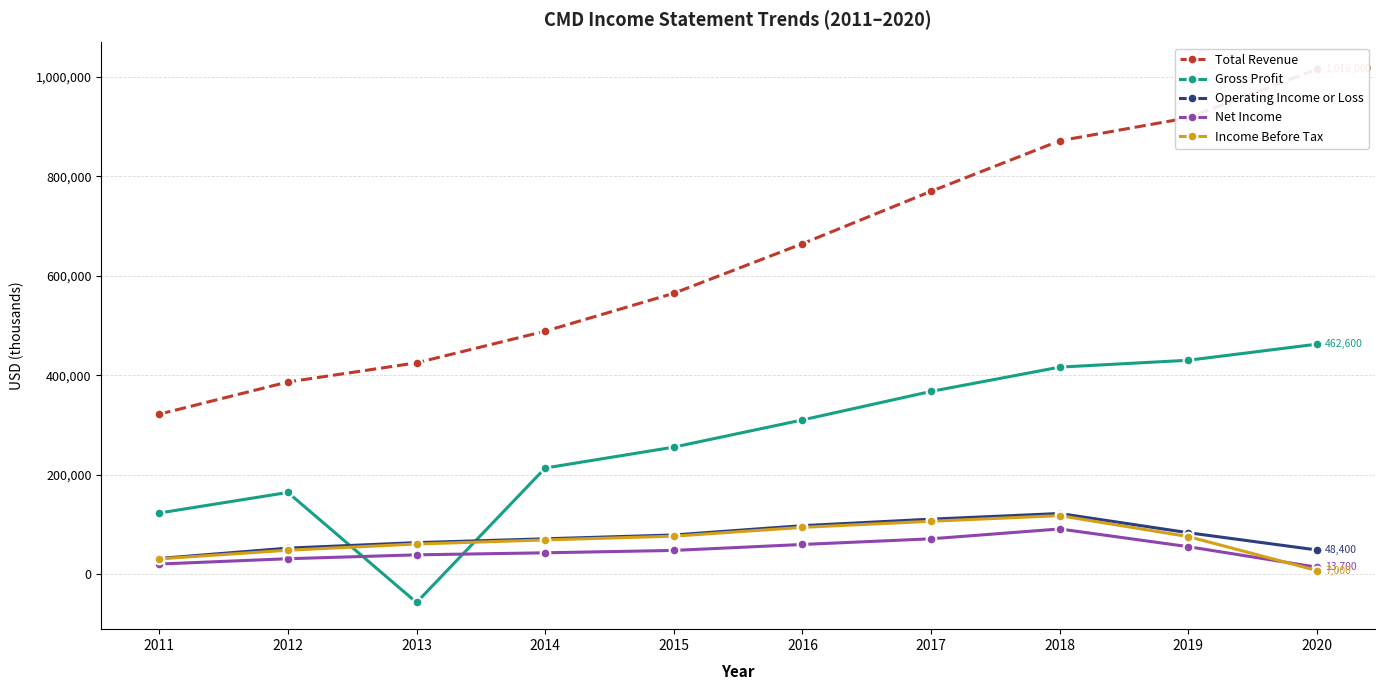

How many data points in Income Before Tax are above 75300?

4